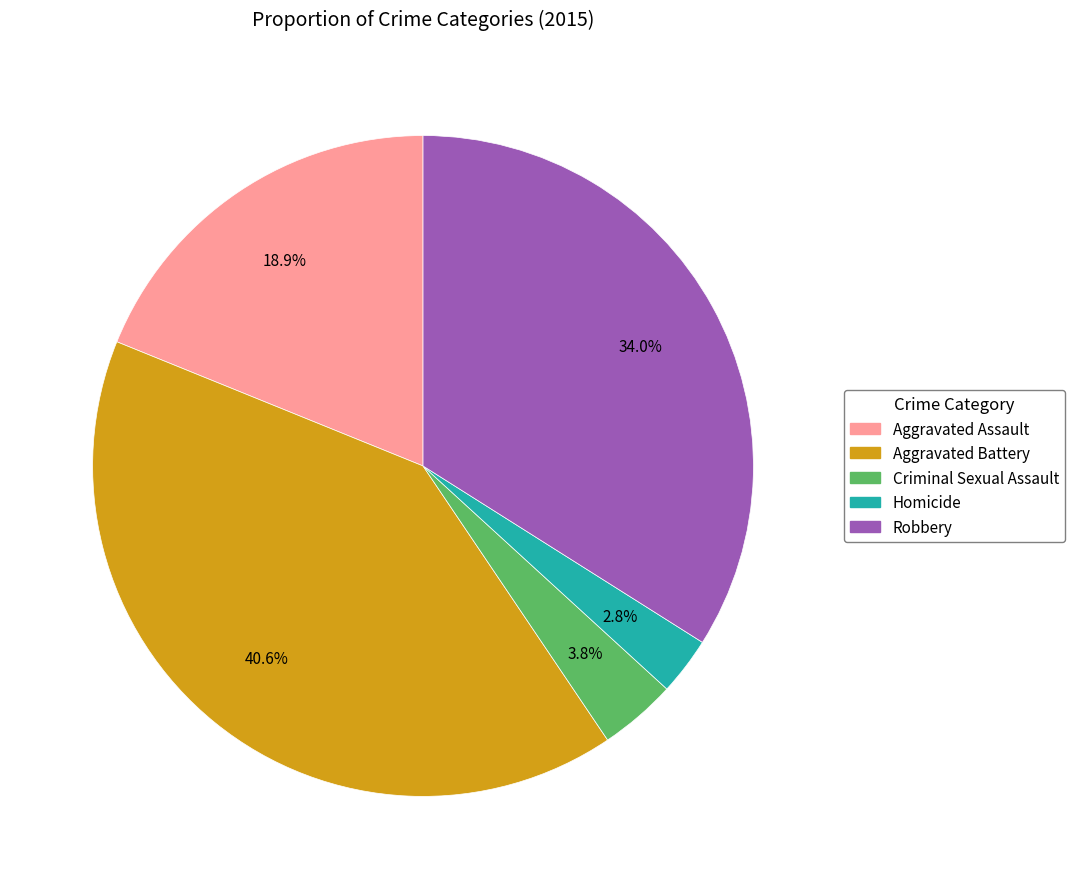

How many slices are in this pie chart?

5